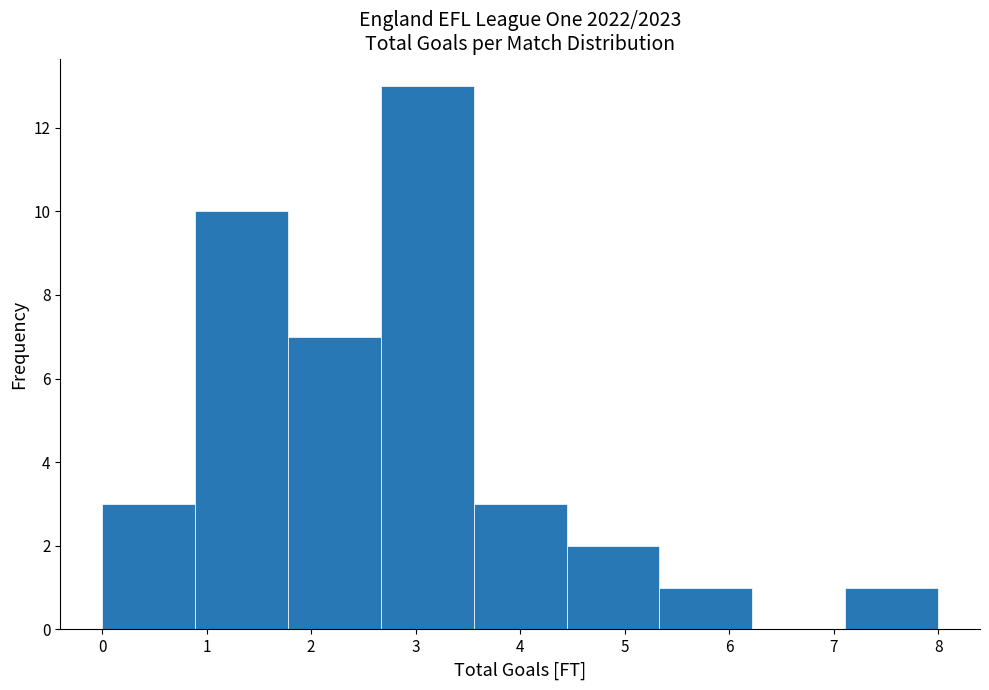

Reading left to right, list every bar in this chart as the range it spans on the x-axis followed by its height. Neither the bar edges nor the heights are printed on the chart, so give them approximately, as read against the axes.

0.0 to 0.9: 3
0.9 to 1.8: 10
1.8 to 2.7: 7
2.7 to 3.6: 13
3.6 to 4.4: 3
4.4 to 5.3: 2
5.3 to 6.2: 1
6.2 to 7.1: 0
7.1 to 8.0: 1